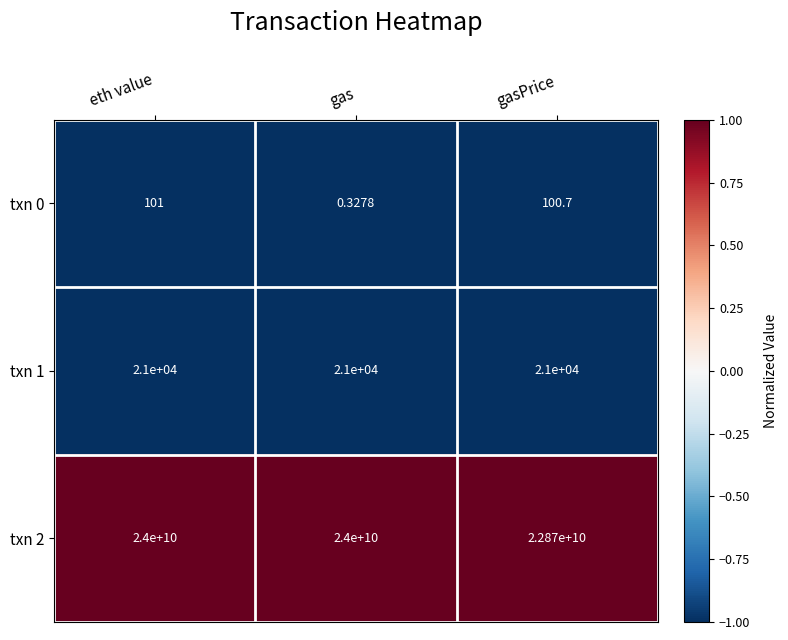

At which label does txn 0 first exceed 100?

eth value